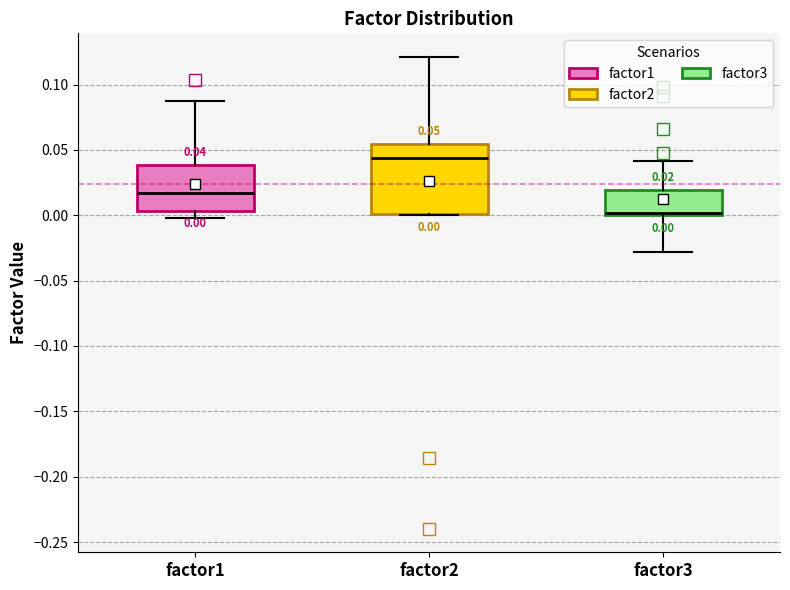

Comparing the boxes themselves (not the whiskers), which one is the tallest?

factor2